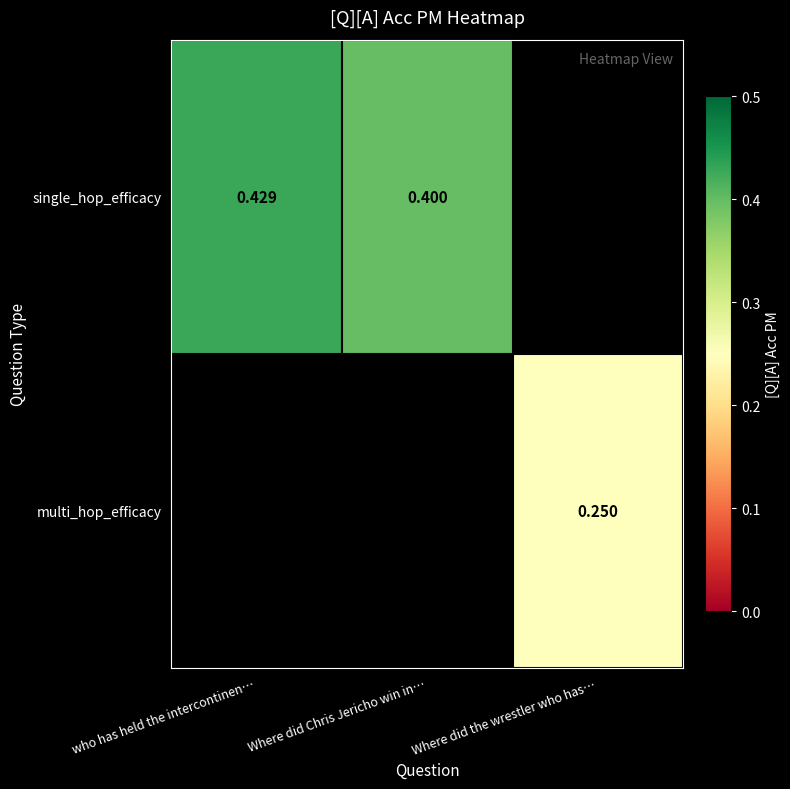

Rank the categories by multi_hop_efficacy value from highest to lowest.

who has held the intercontinen…, Where did Chris Jericho win in…, Where did the wrestler who has…